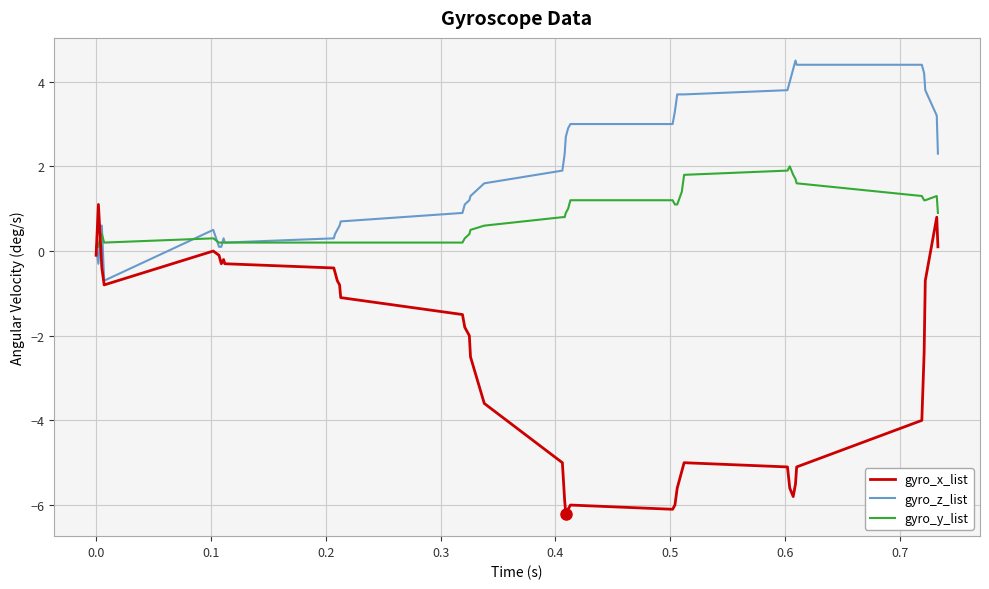

Which series ends up on top after the final intersection of gyro_x_list and gyro_y_list?

gyro_y_list